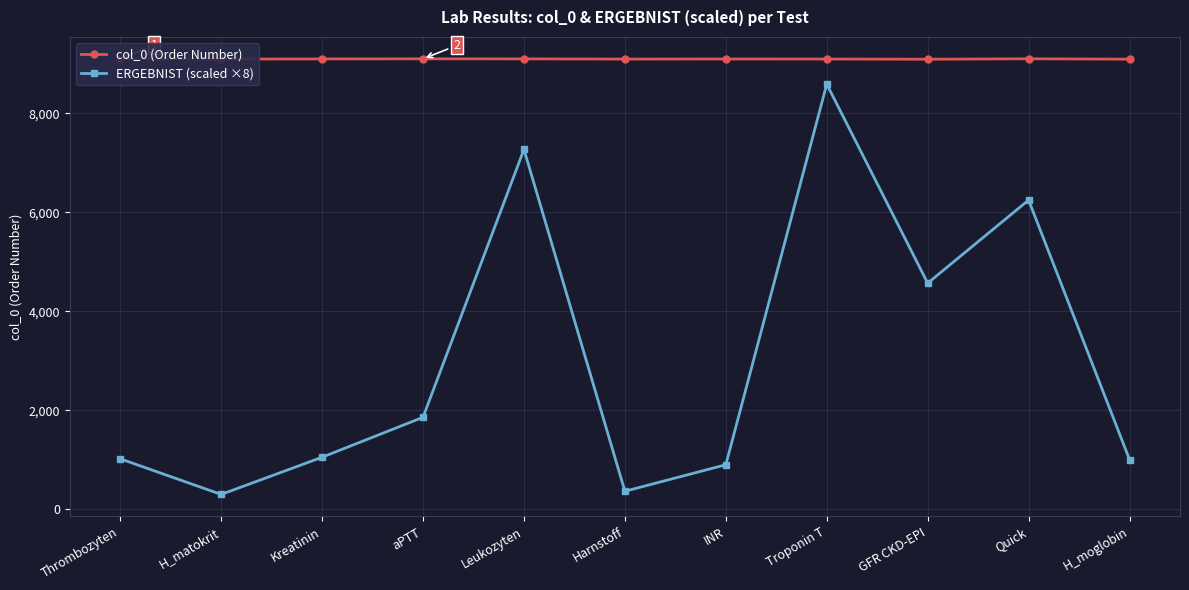

What is the maximum value for ERGEBNIST (scaled ×8)?

8592